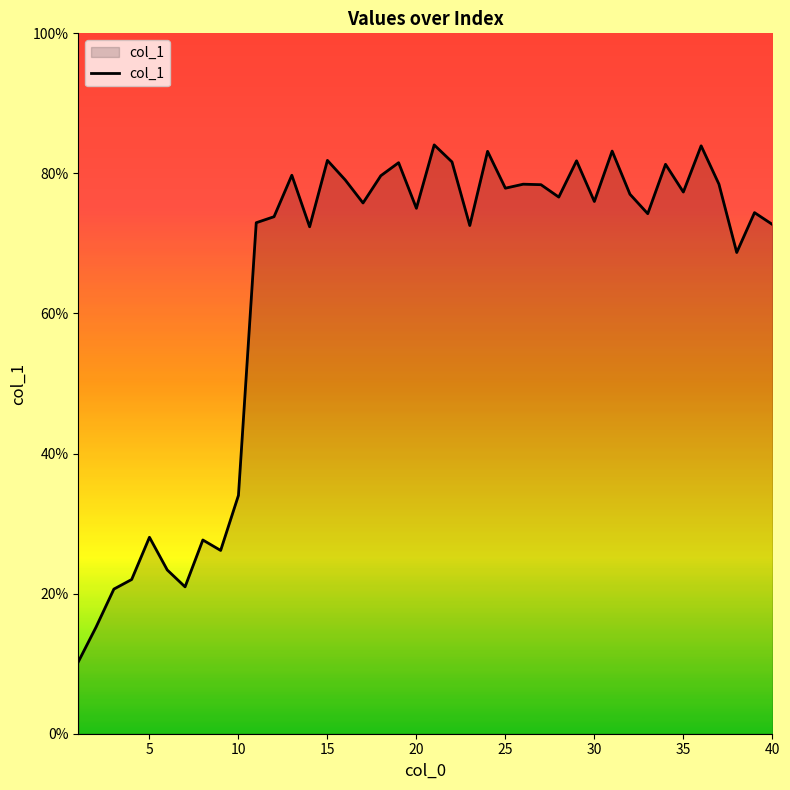

What is the difference between the second highest and second lowest values?

68.7